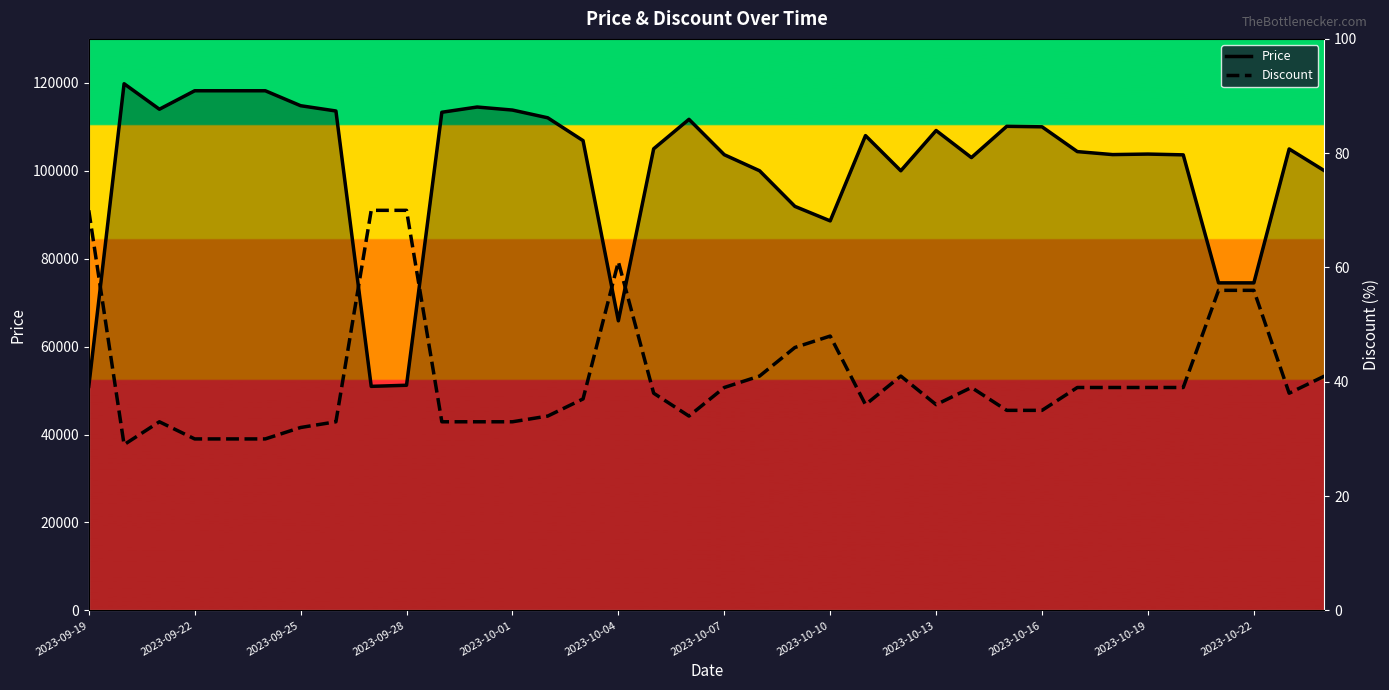

Which series has the widest spread of values?

Price